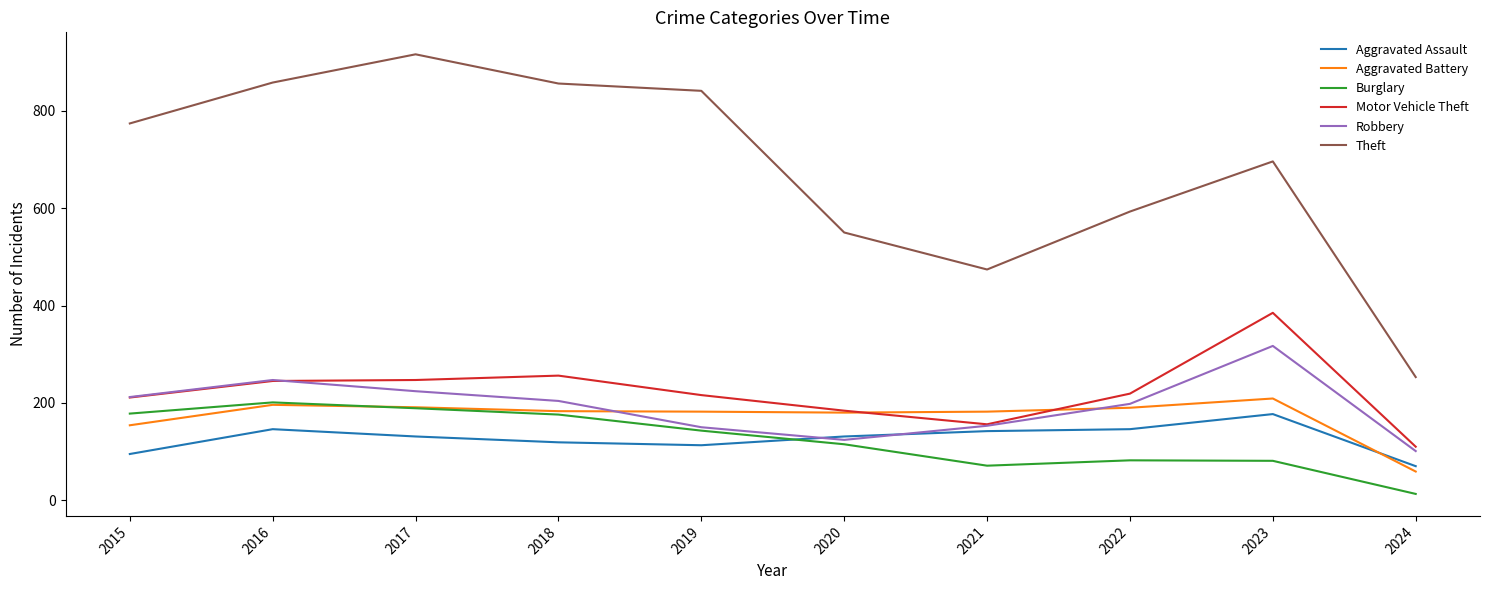

What is the difference between the Burglary values at 2022 and 2019?

61